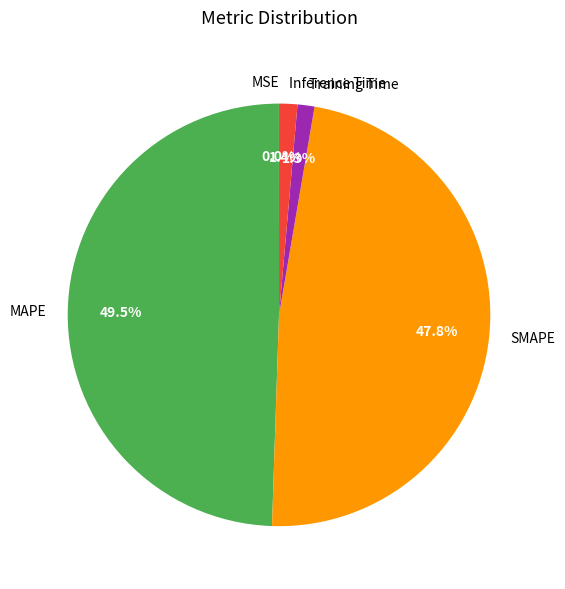

Is it true that Inference Time is 1% of the pie?

True